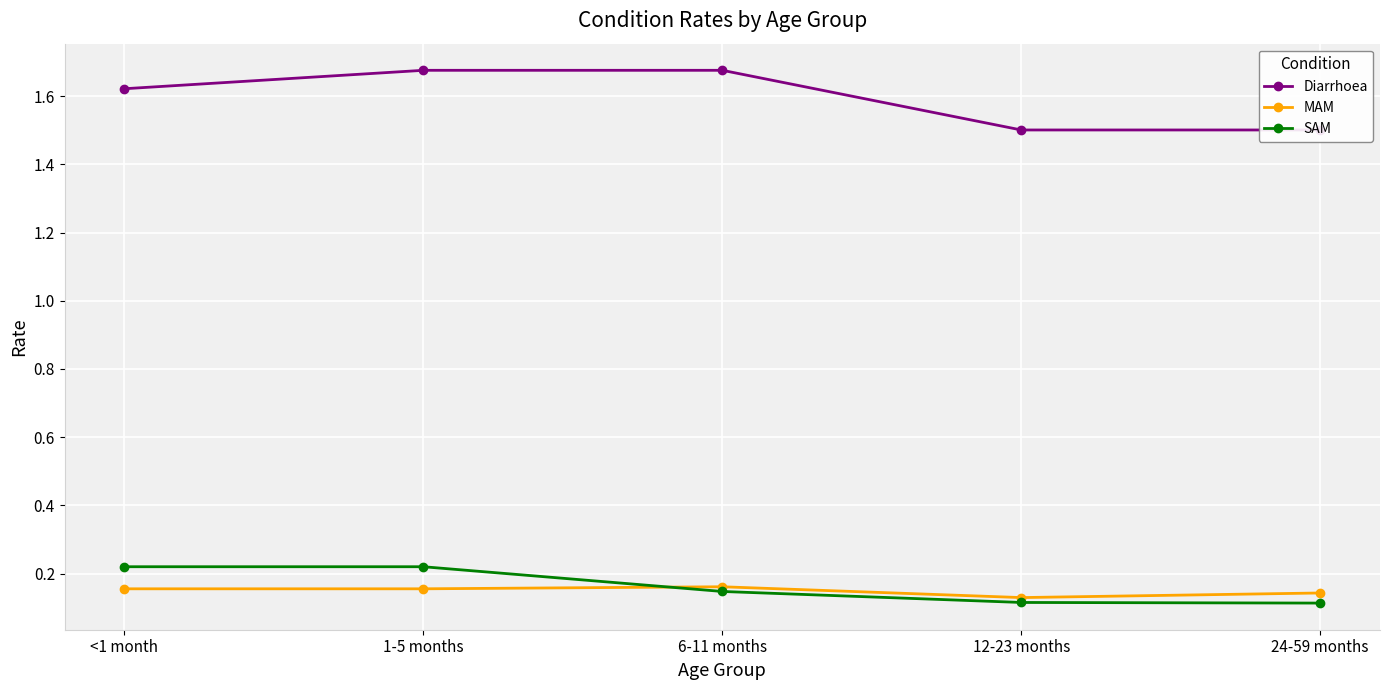

What is the label of the 4th point from the left?

12-23 months